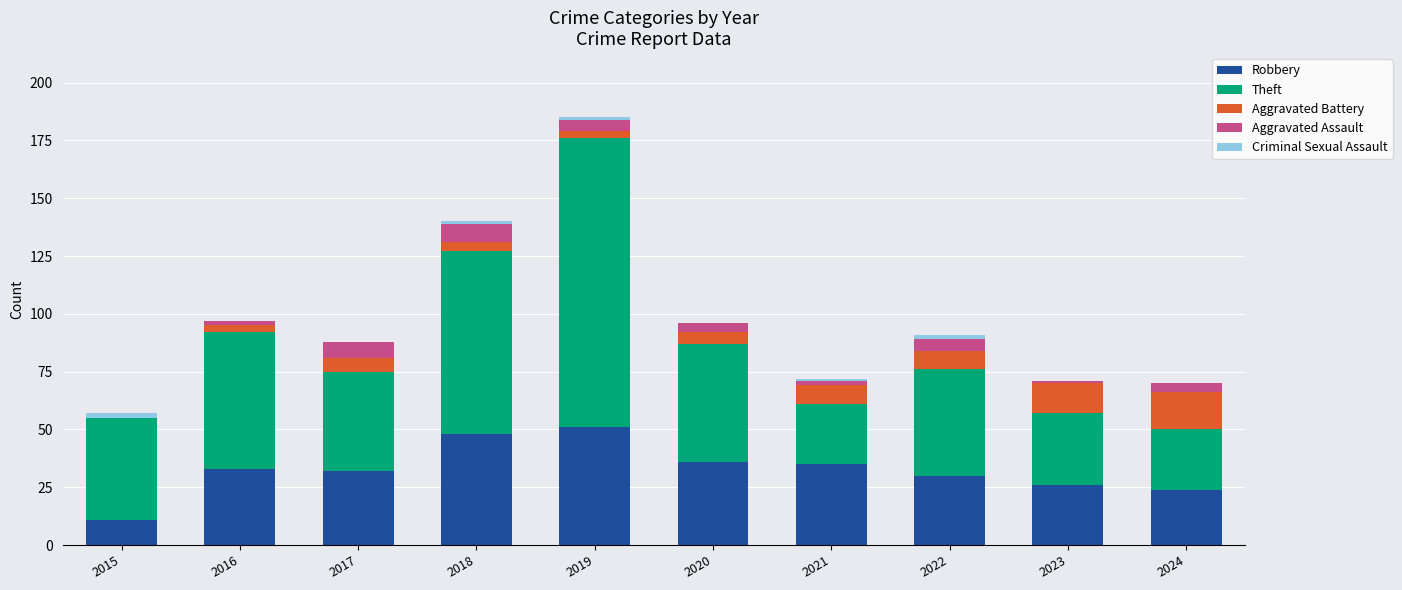

How many data points does each series have?

10